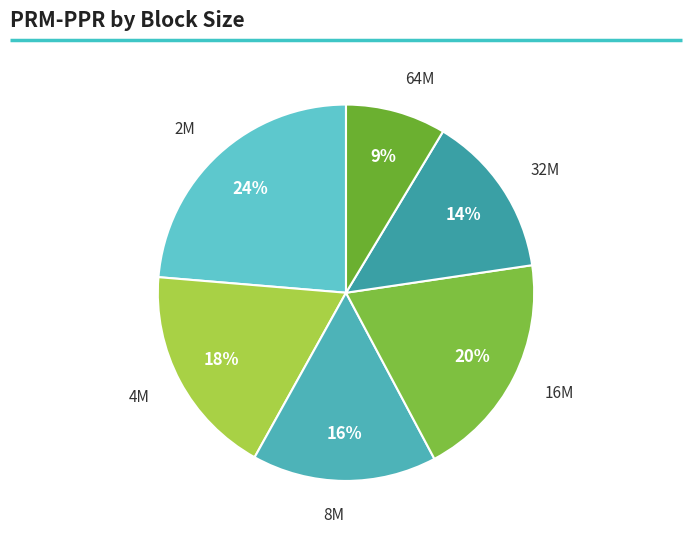

The 8M slice represents 16% of the pie. True or false?

True